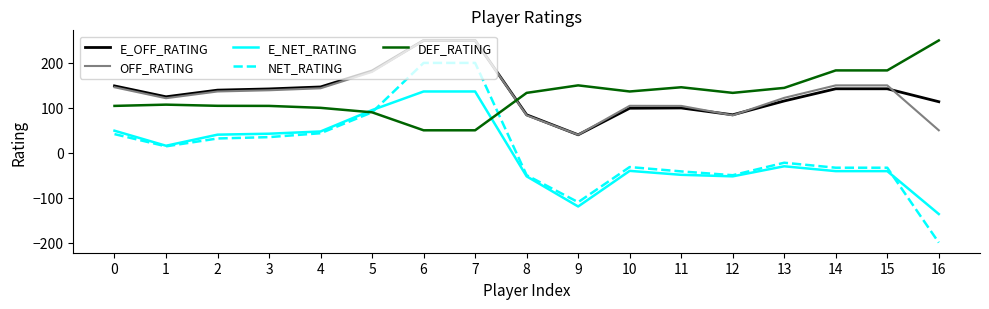

Which series changed the most between 7 and 11?

NET_RATING